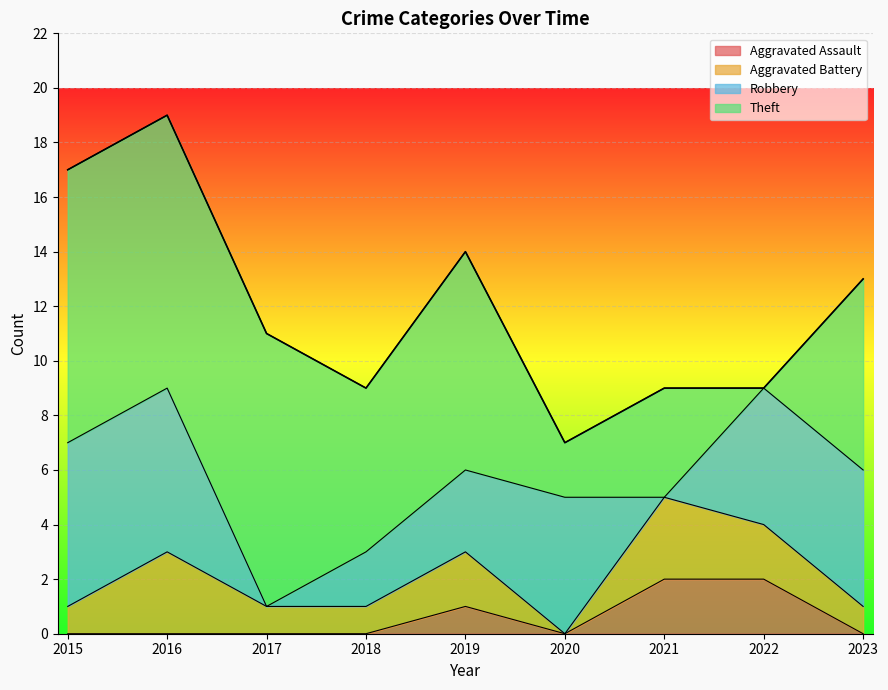

Reading right to left, transcribe all the data shown in this chart.

Aggravated Assault: 0	2	2	0	1	0	0	0	0
Aggravated Battery: 1	2	3	0	2	1	1	3	1
Robbery: 5	5	0	5	3	2	0	6	6
Theft: 7	0	4	2	8	6	10	10	10